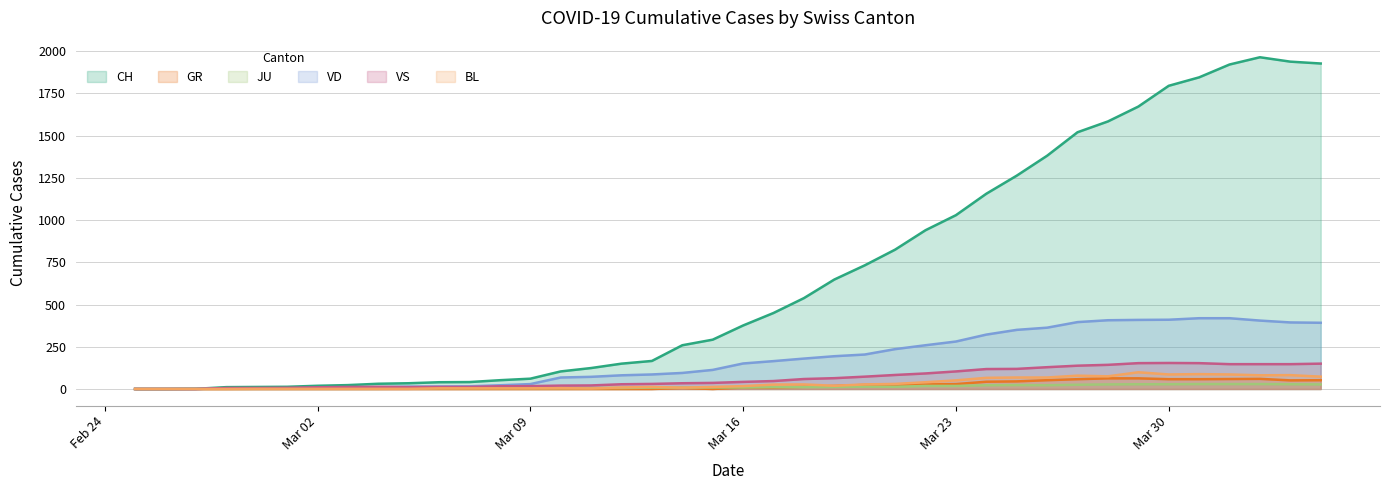

What is the greatest value displayed?

1964